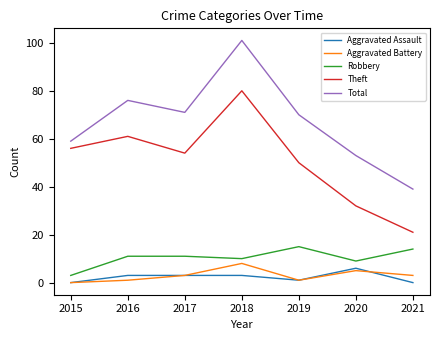

Count the number of categories in the chart.

7